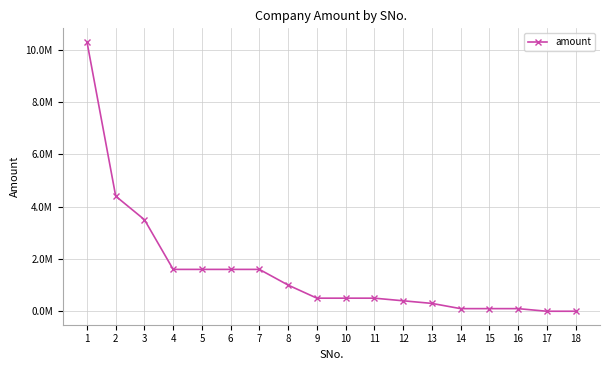

What is the value of the 14th point from the left?

100000